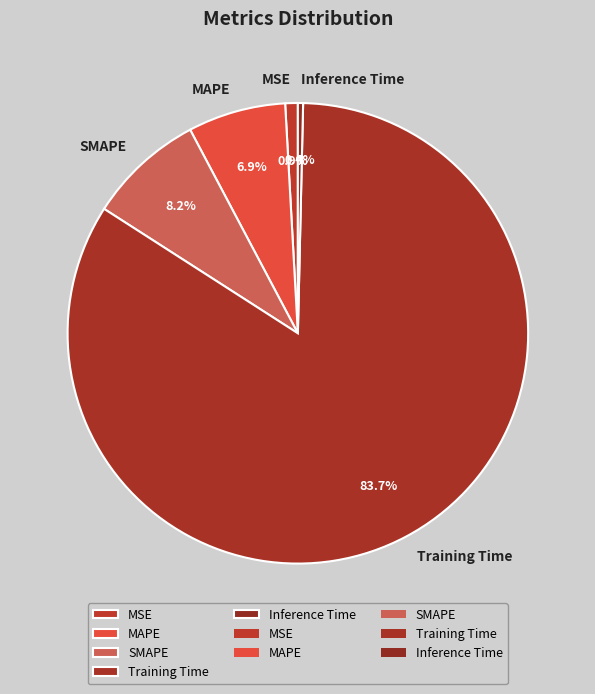

True or false: SMAPE accounts for 1% of the total.

False